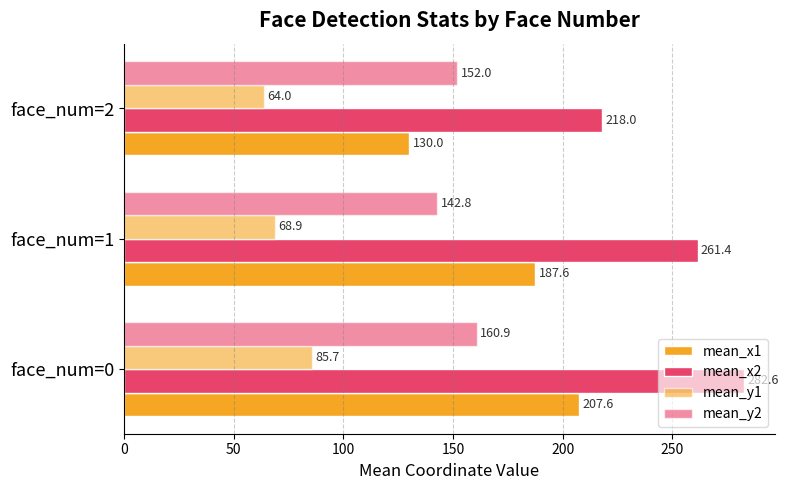

How many series are shown in this chart?

4